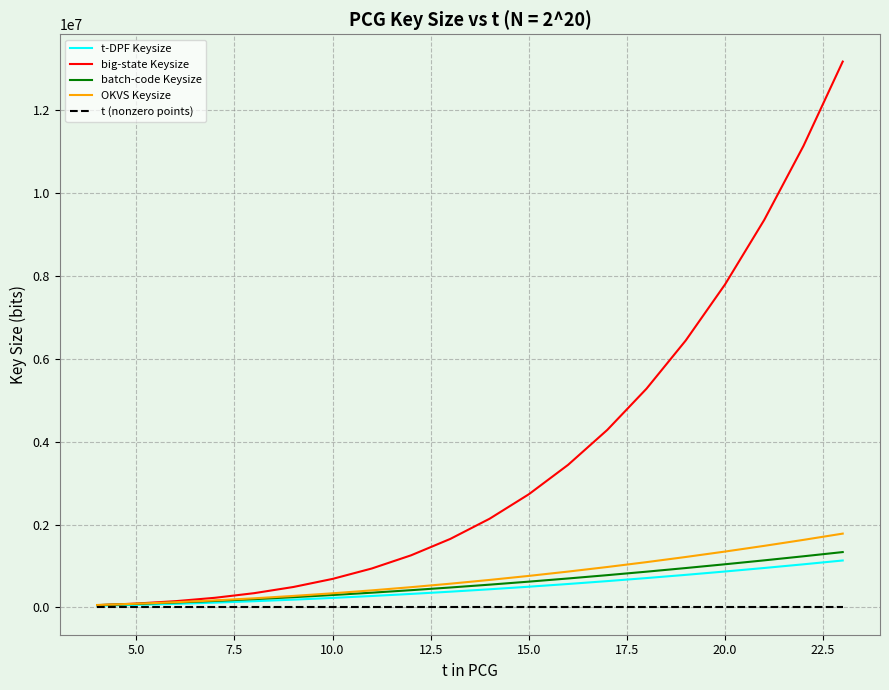

Which series has the widest spread of values?

big-state Keysize